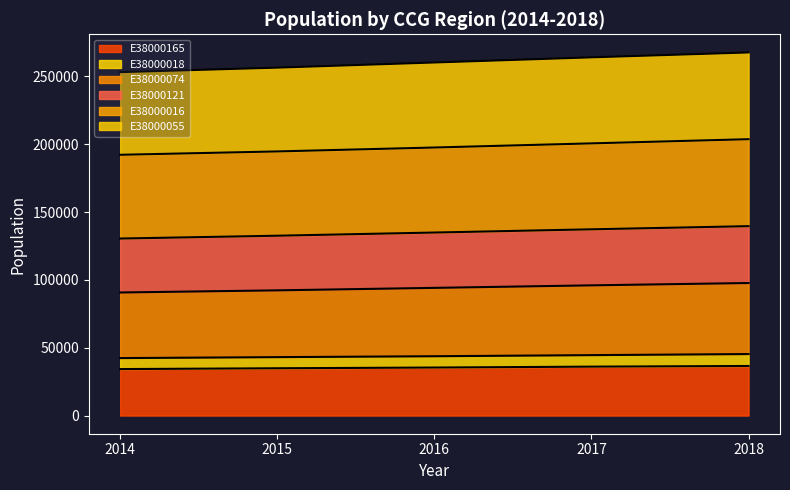

What is the total value across all series at 2017?

264023